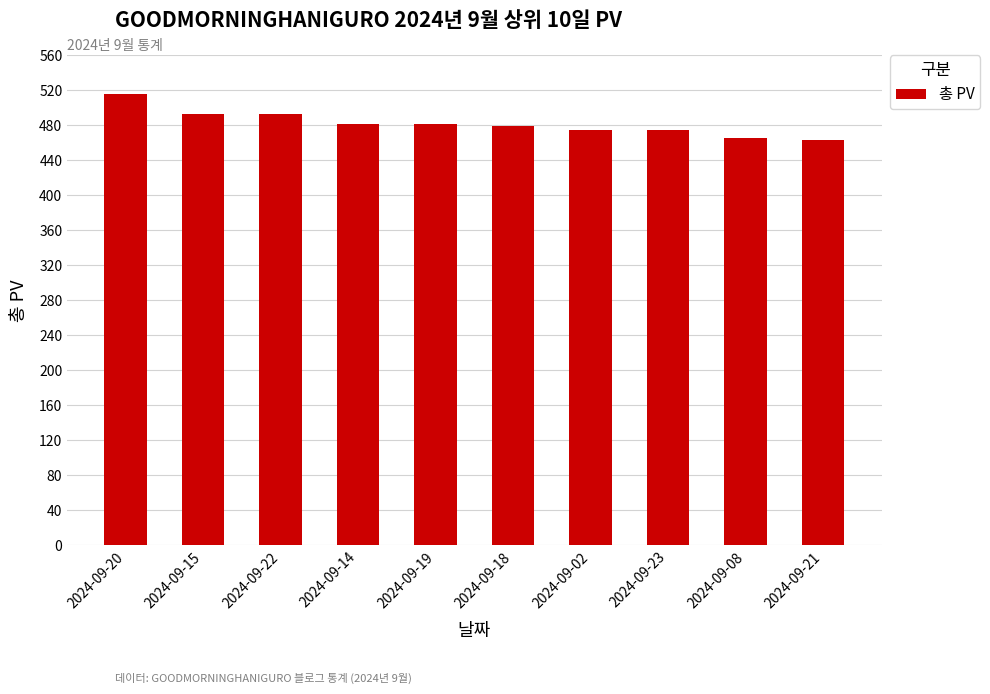

How many data points does each series have?

10